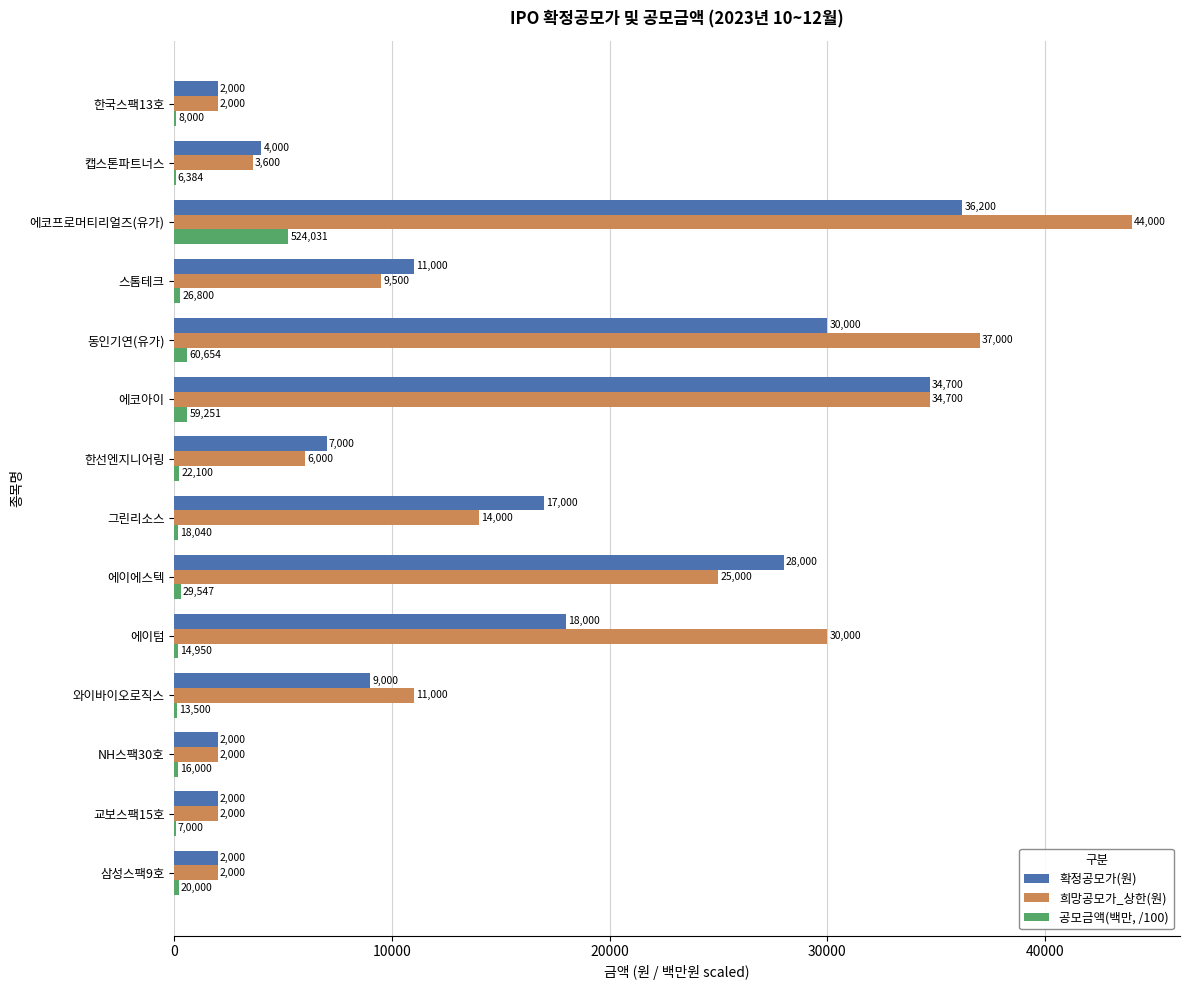

How many distinct data groups are displayed?

3